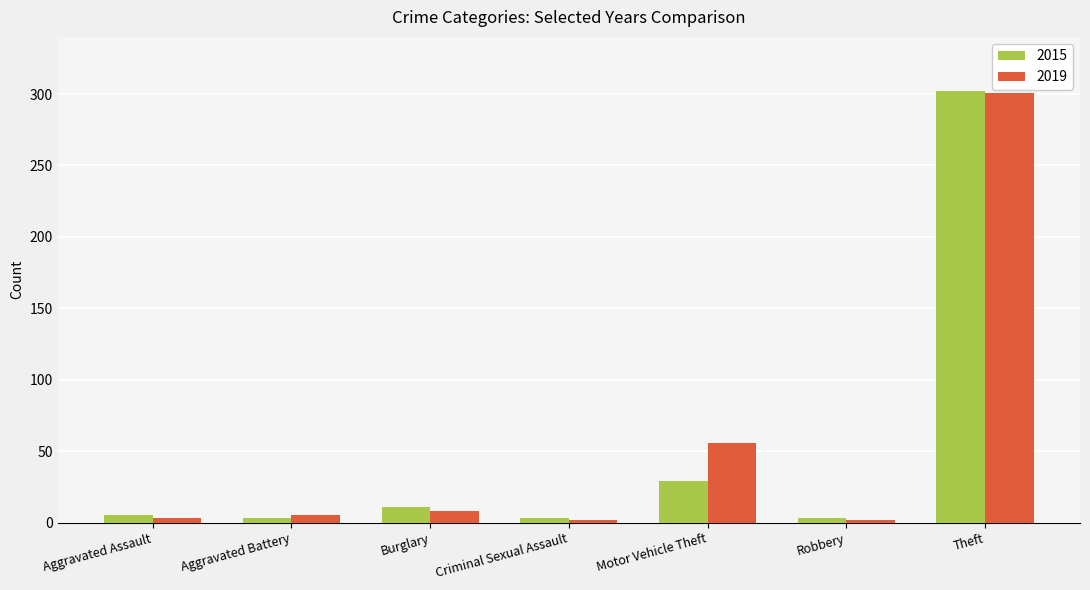

What is the minimum value for 2015?

3